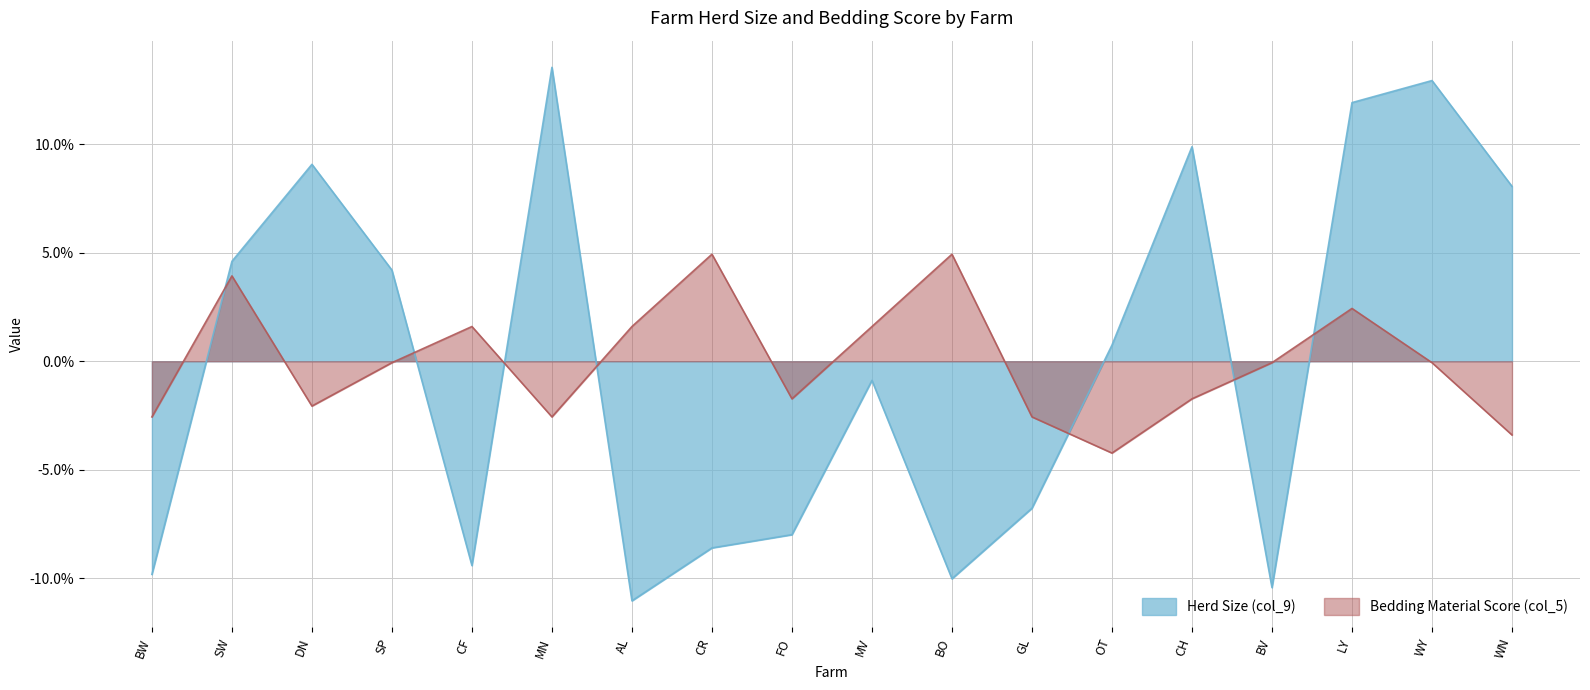

Where does the Herd Size (col_9) series first go above 0?

SW